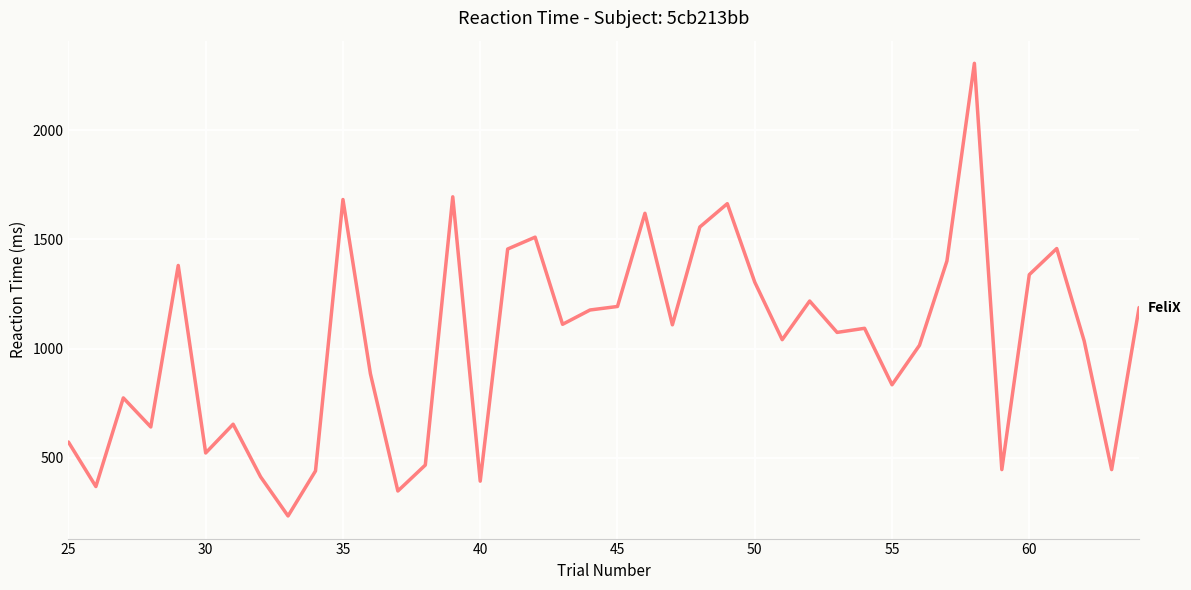

What is the difference between the maximum and minimum values?

2074.7